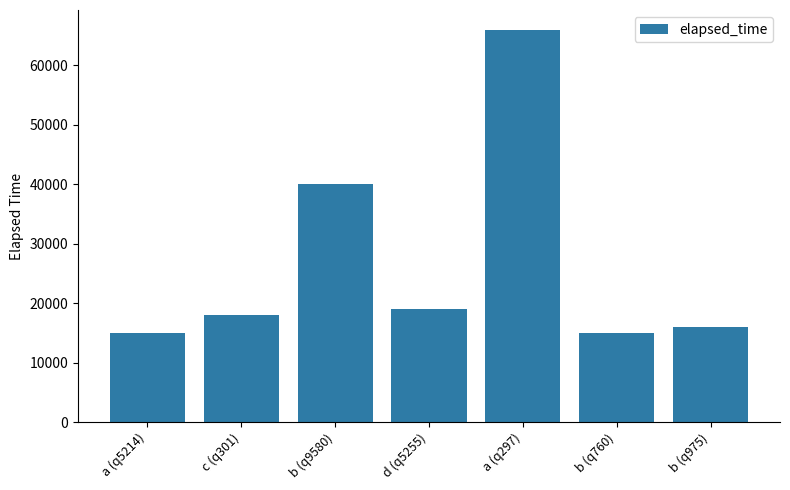

At which label is the value closest to 40500?

b (q9580)